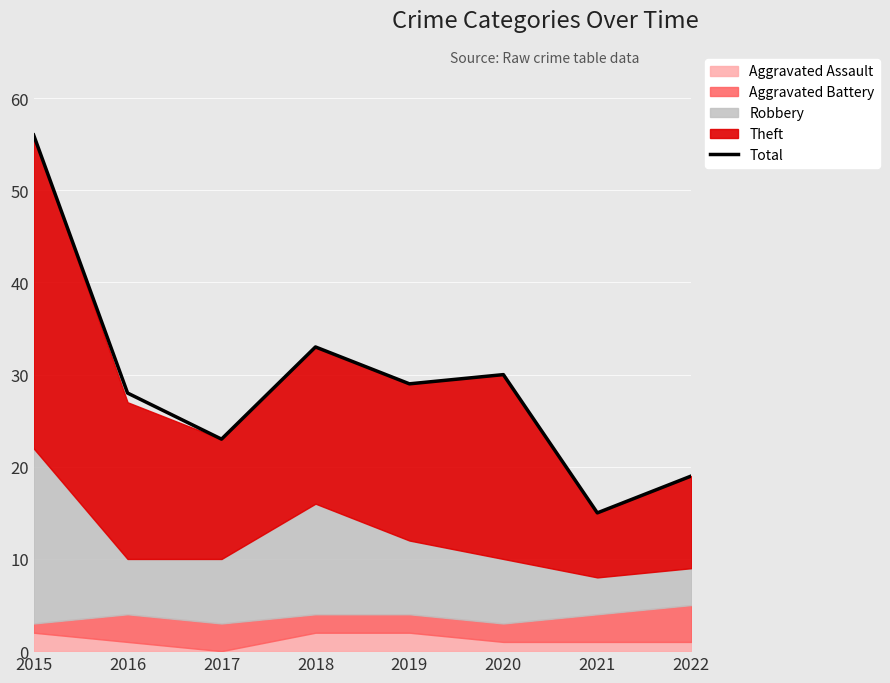

At which category does the data reach its first local valley?

2017